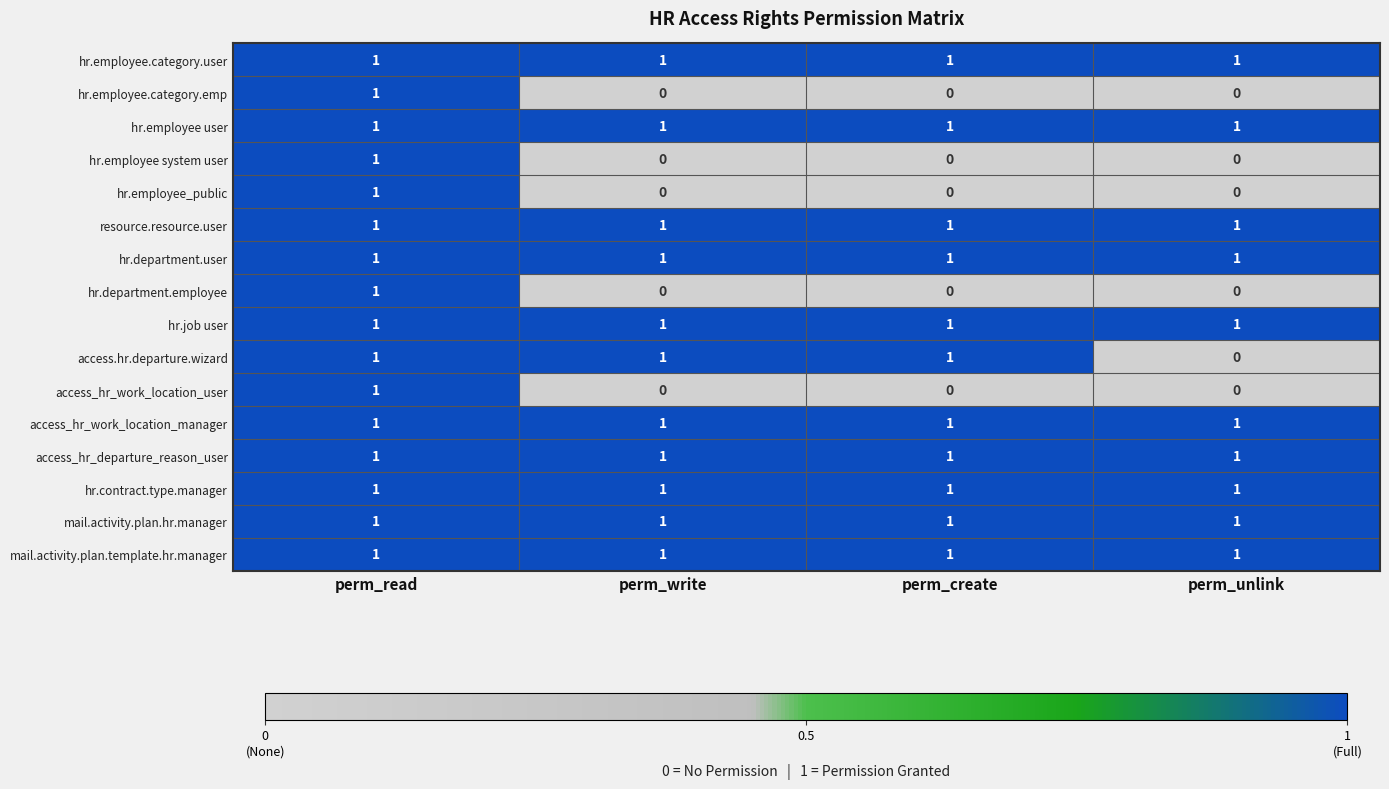

At which category is the sum across all series the highest?

perm_read